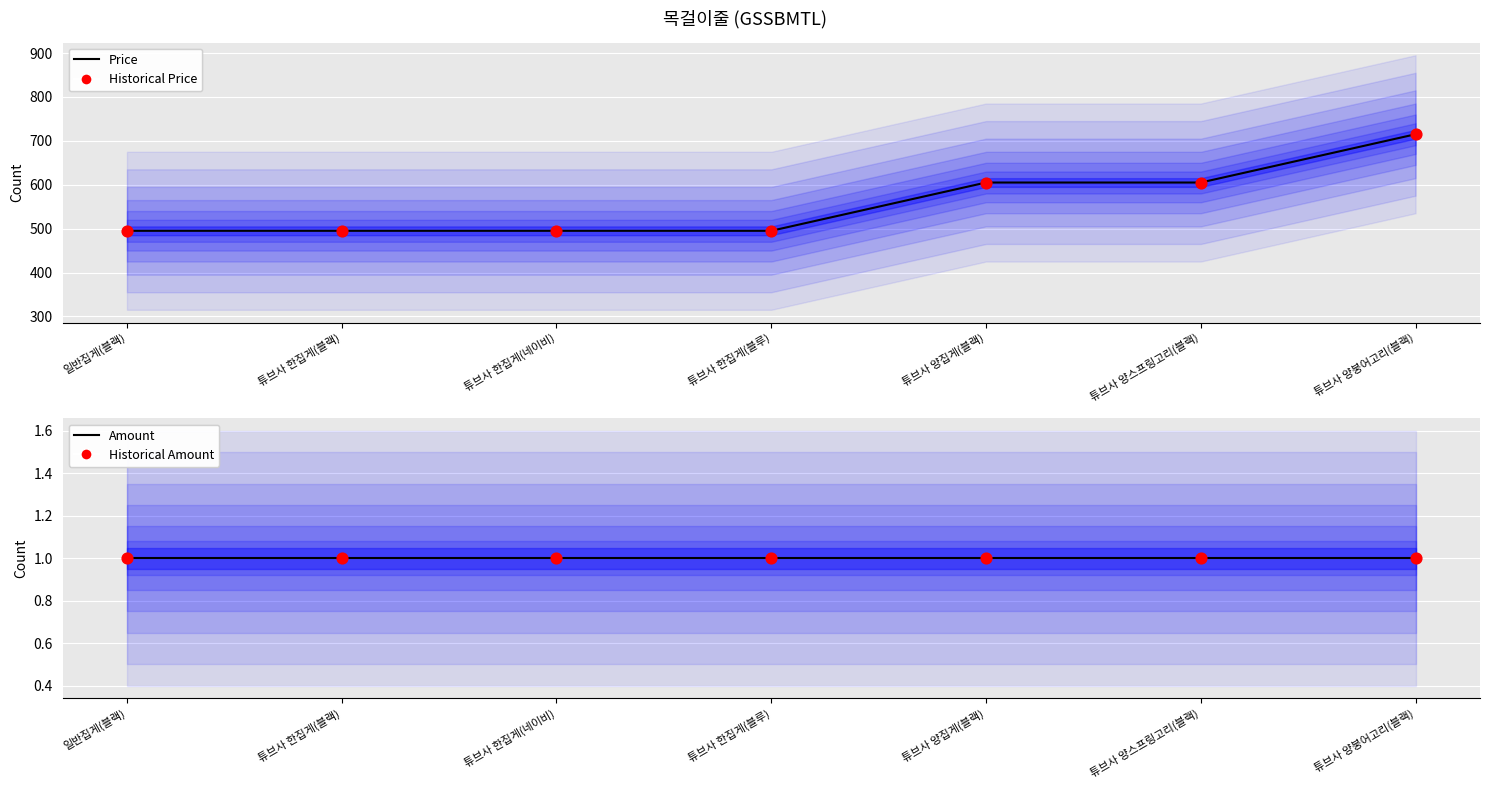

At how many categories does at least one series exceed 526?

3